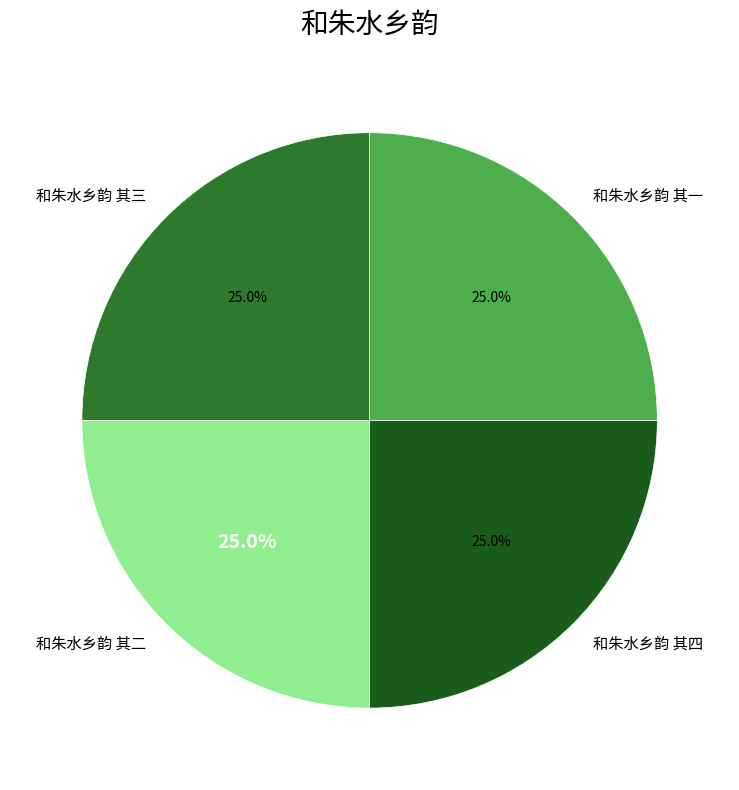

Is there any slice that represents more than half of the pie?

No